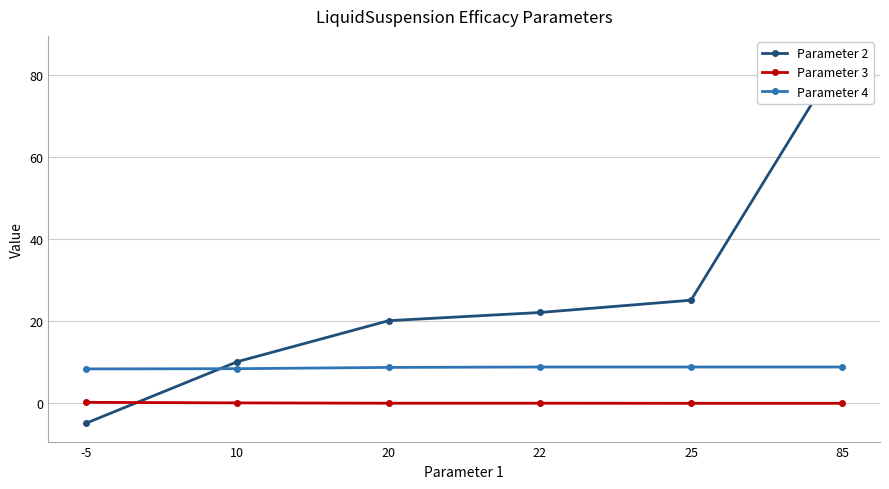

At -5, list the series in order from largest to smallest.

Parameter 4, Parameter 3, Parameter 2